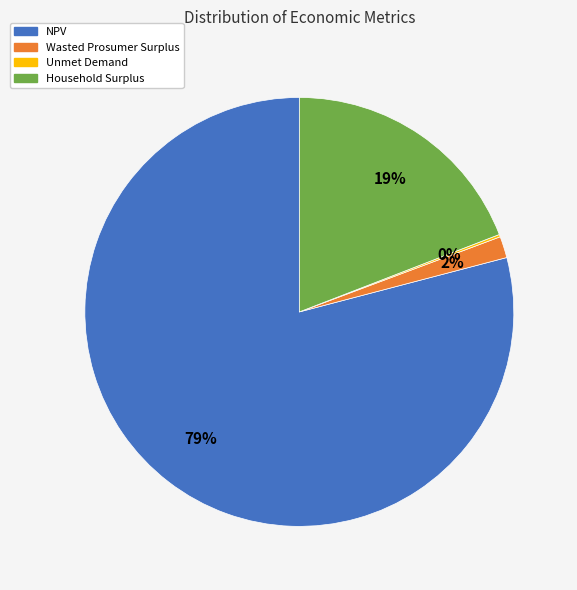

What is the ratio of the value at Wasted Prosumer Surplus to the value at Household Surplus?

0.1